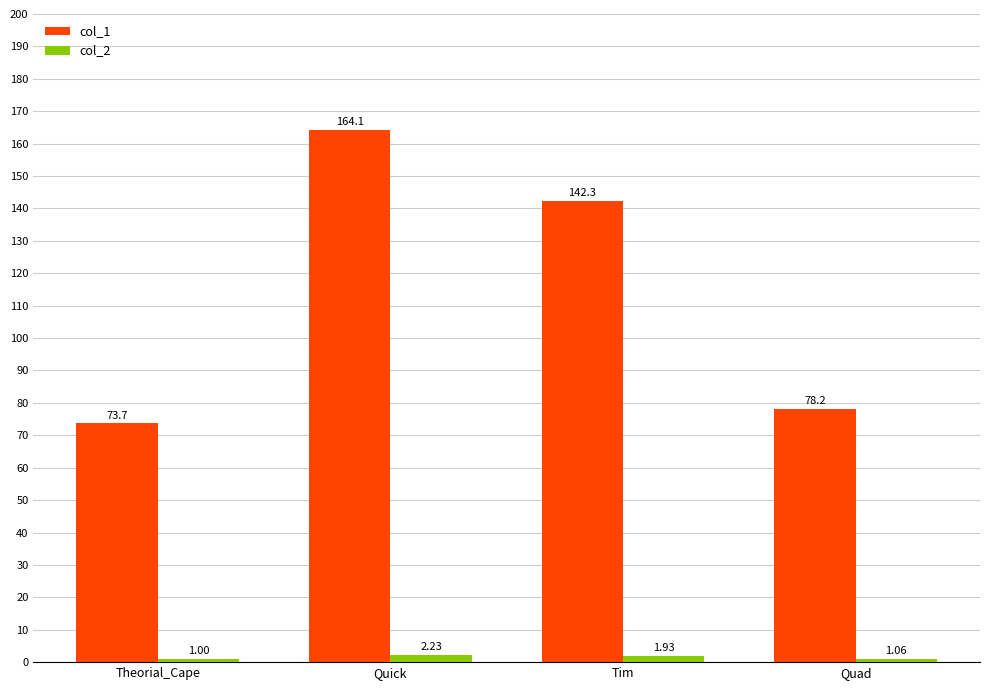

What is the label of the 4th bar from the right?

Theorial_Cape